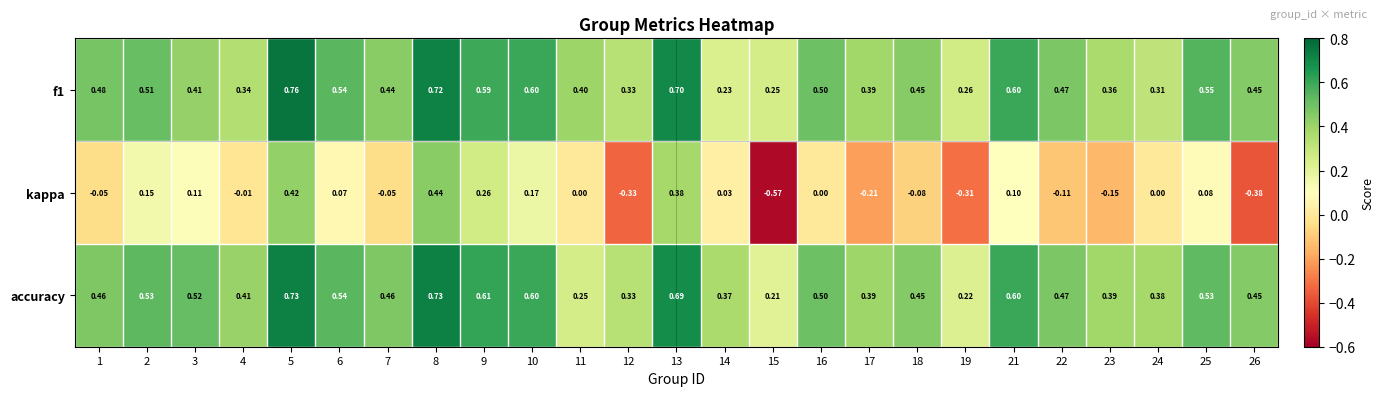

Between 5 and 7, which series saw the biggest shift?

kappa